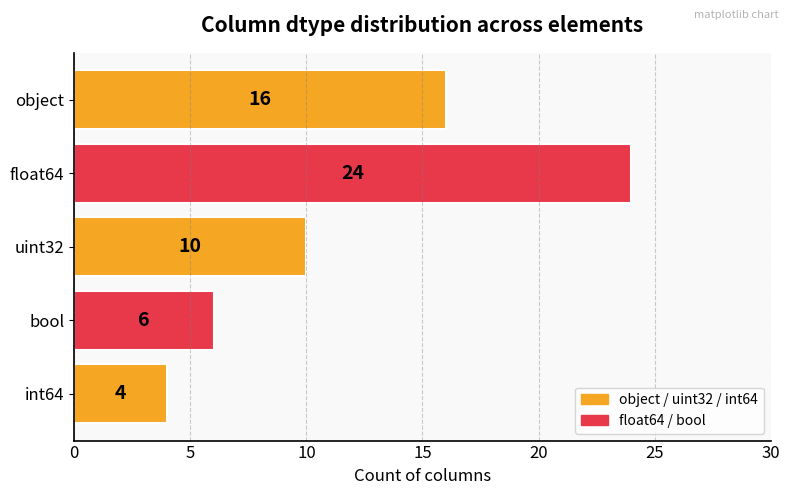

Count the number of categories in the chart.

5